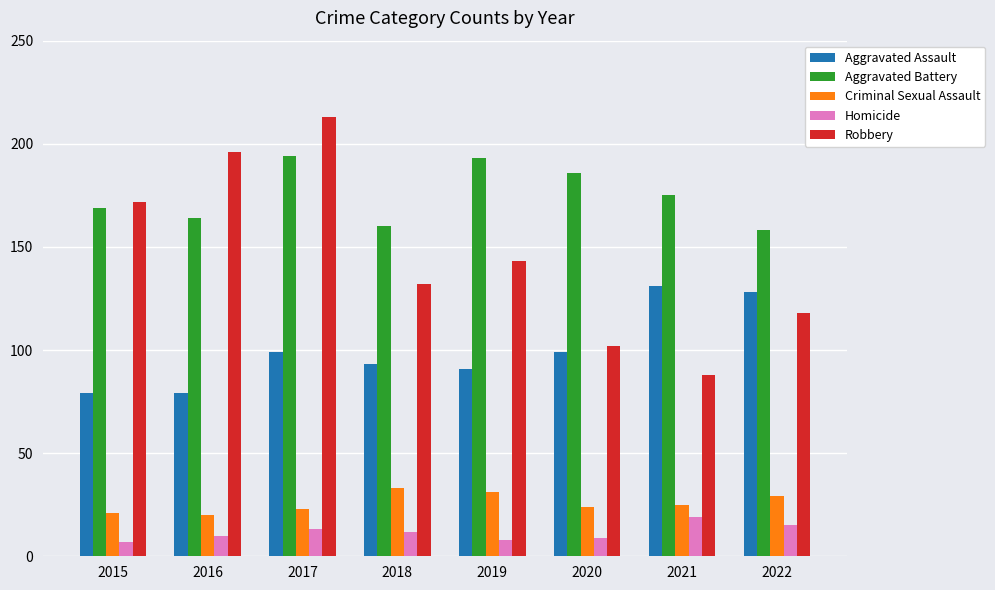

Reading left to right, extract all data points from this chart.

Aggravated Assault: 79	79	99	93	91	99	131	128
Aggravated Battery: 169	164	194	160	193	186	175	158
Criminal Sexual Assault: 21	20	23	33	31	24	25	29
Homicide: 7	10	13	12	8	9	19	15
Robbery: 172	196	213	132	143	102	88	118